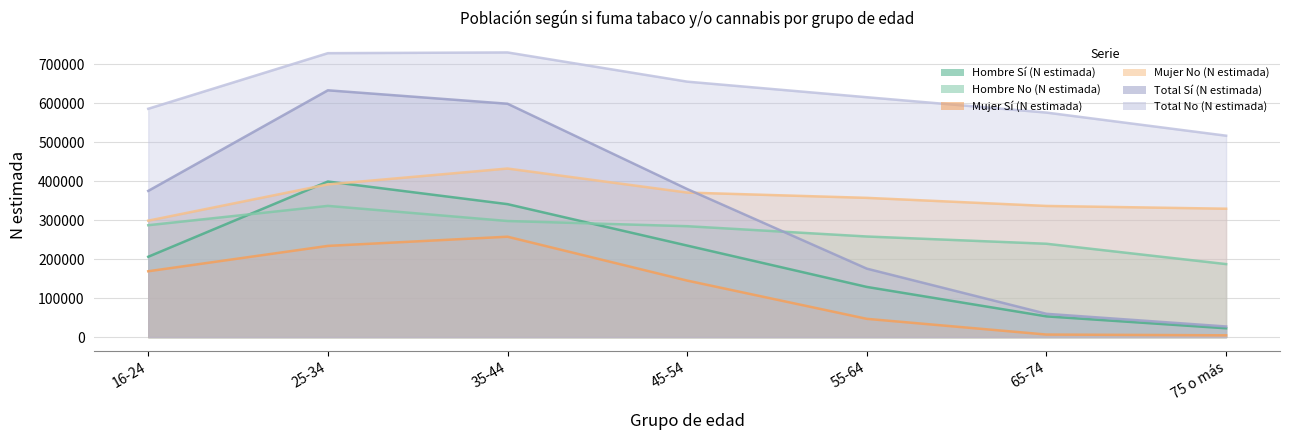

True or false: Hombre Sí (N estimada) and Total No (N estimada) intersect in this chart.

False